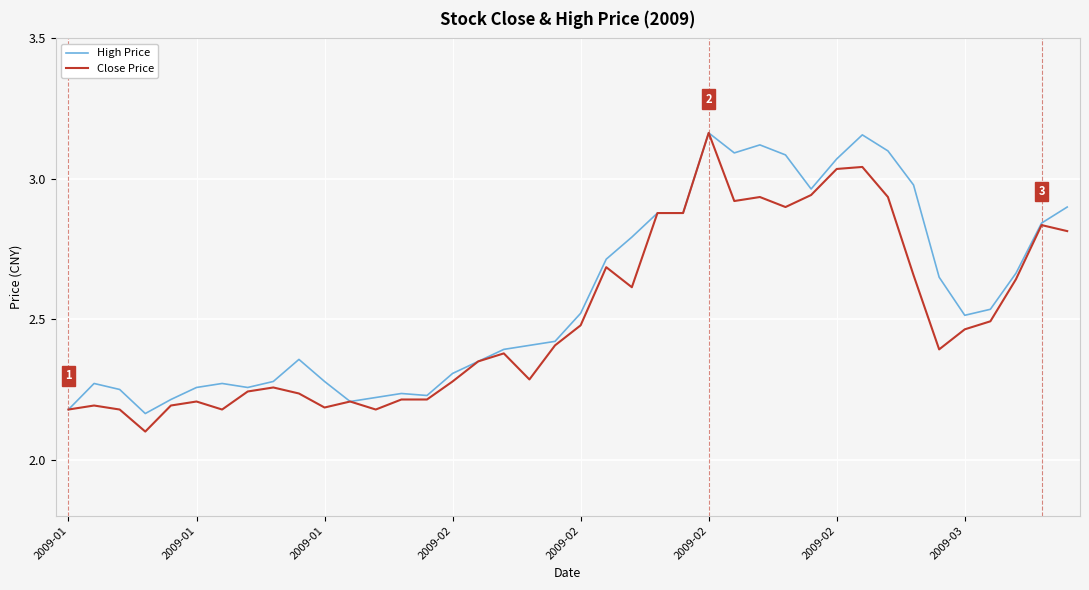

Rank the series by their average value, from lowest to highest.

Close Price, High Price